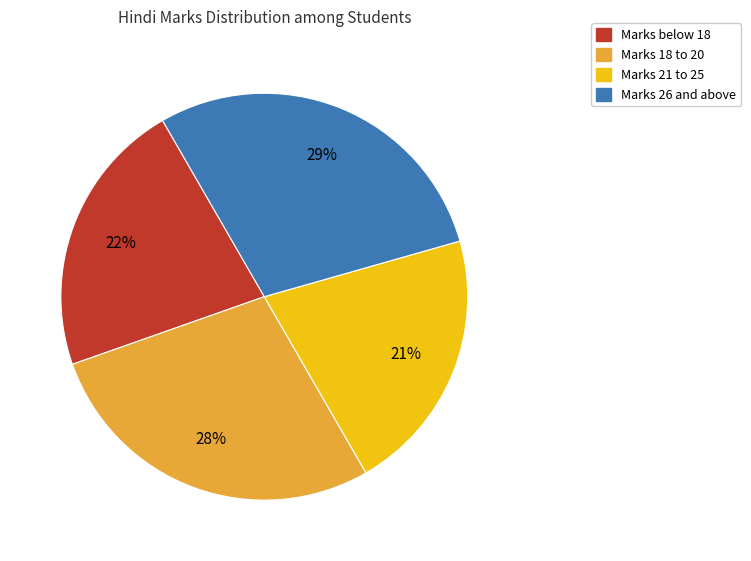

How many segments does this pie chart have?

4